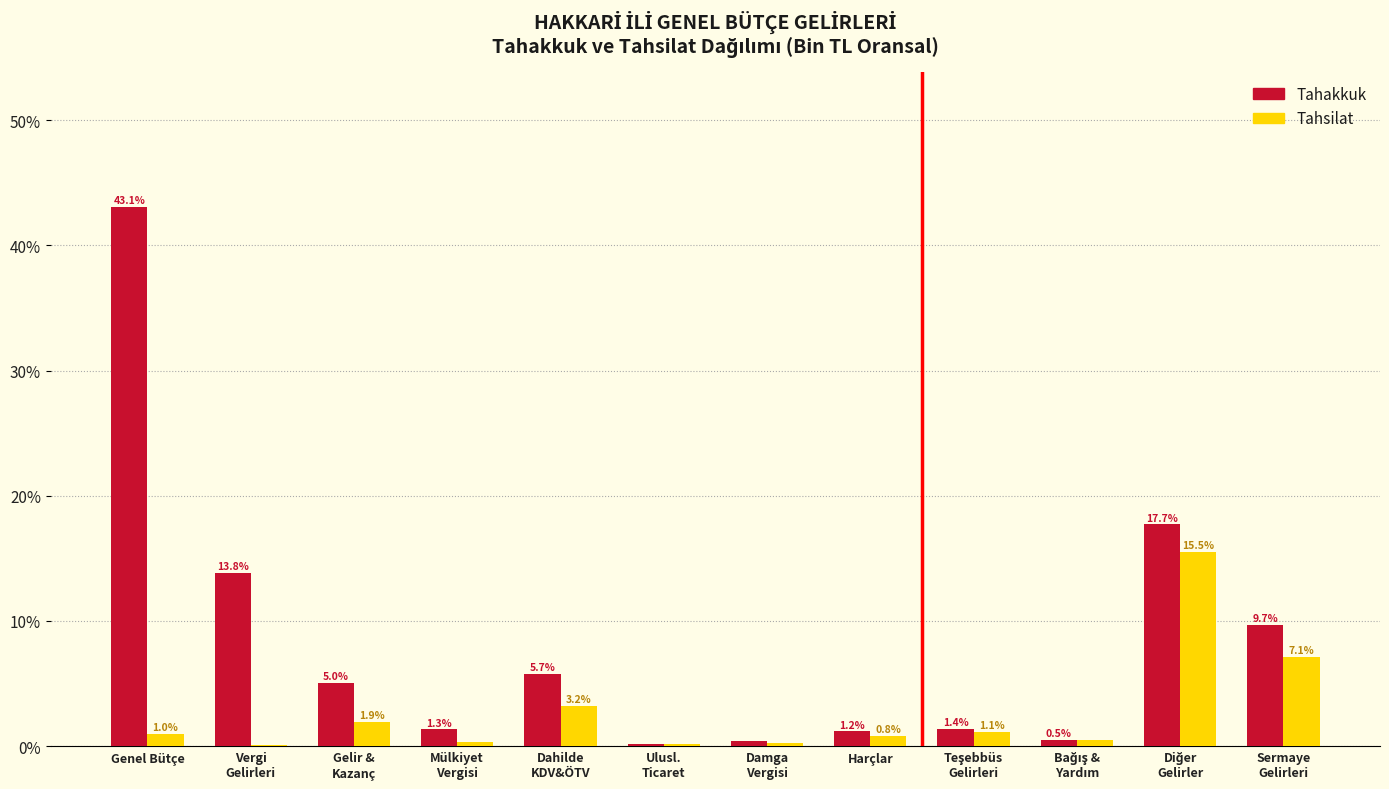

What is the sum of the Tahsilat values at Genel Bütçe and Harçlar?

1.8